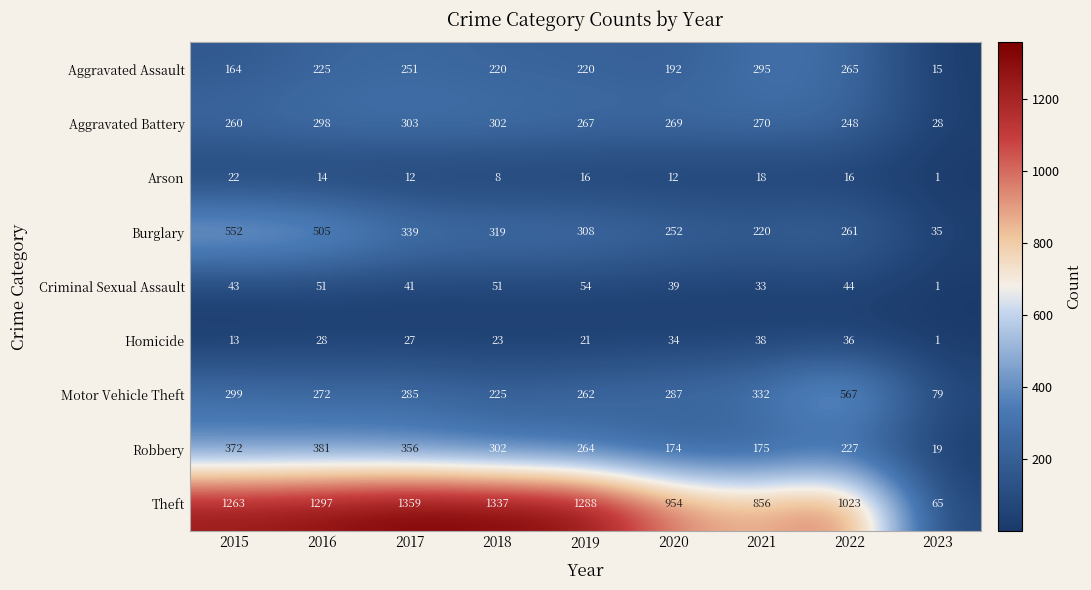

The Arson series shows 18 at 2017. True or false?

False